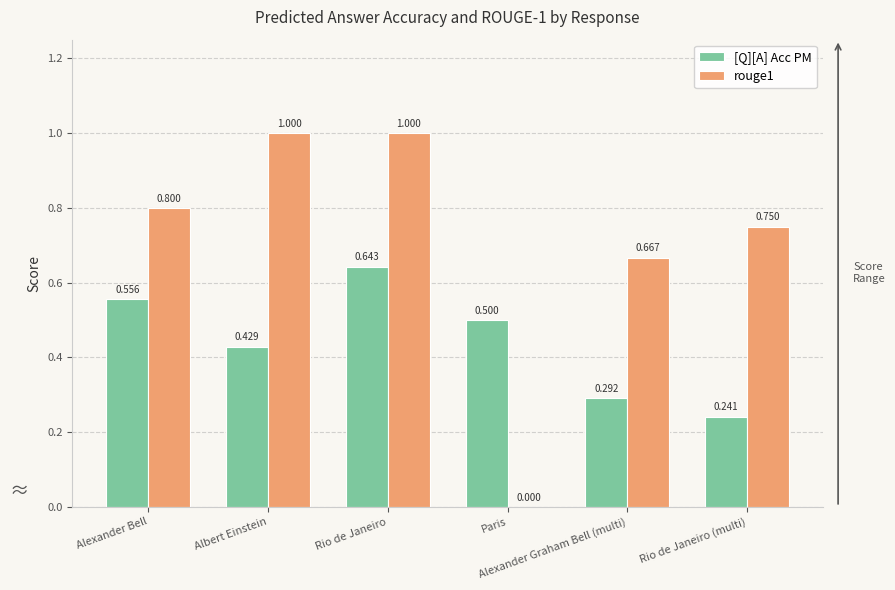

The value of [Q][A] Acc PM at Alexander Graham Bell (multi) is 0.4. True or false?

False